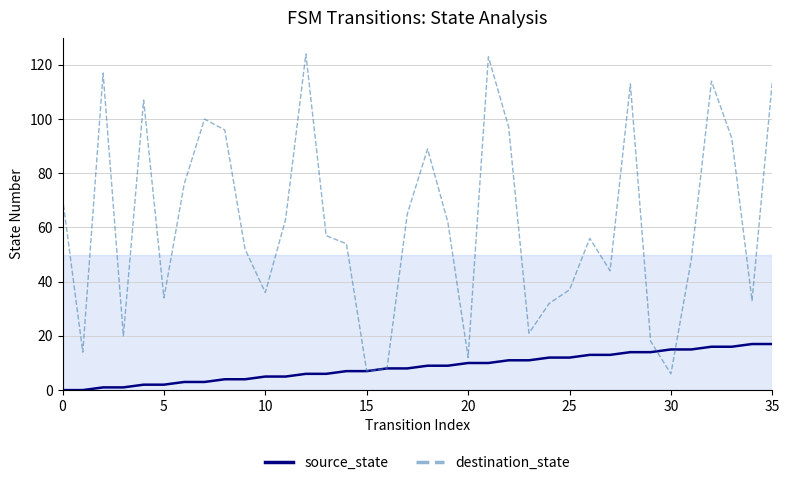

Which series has the widest spread of values?

destination_state